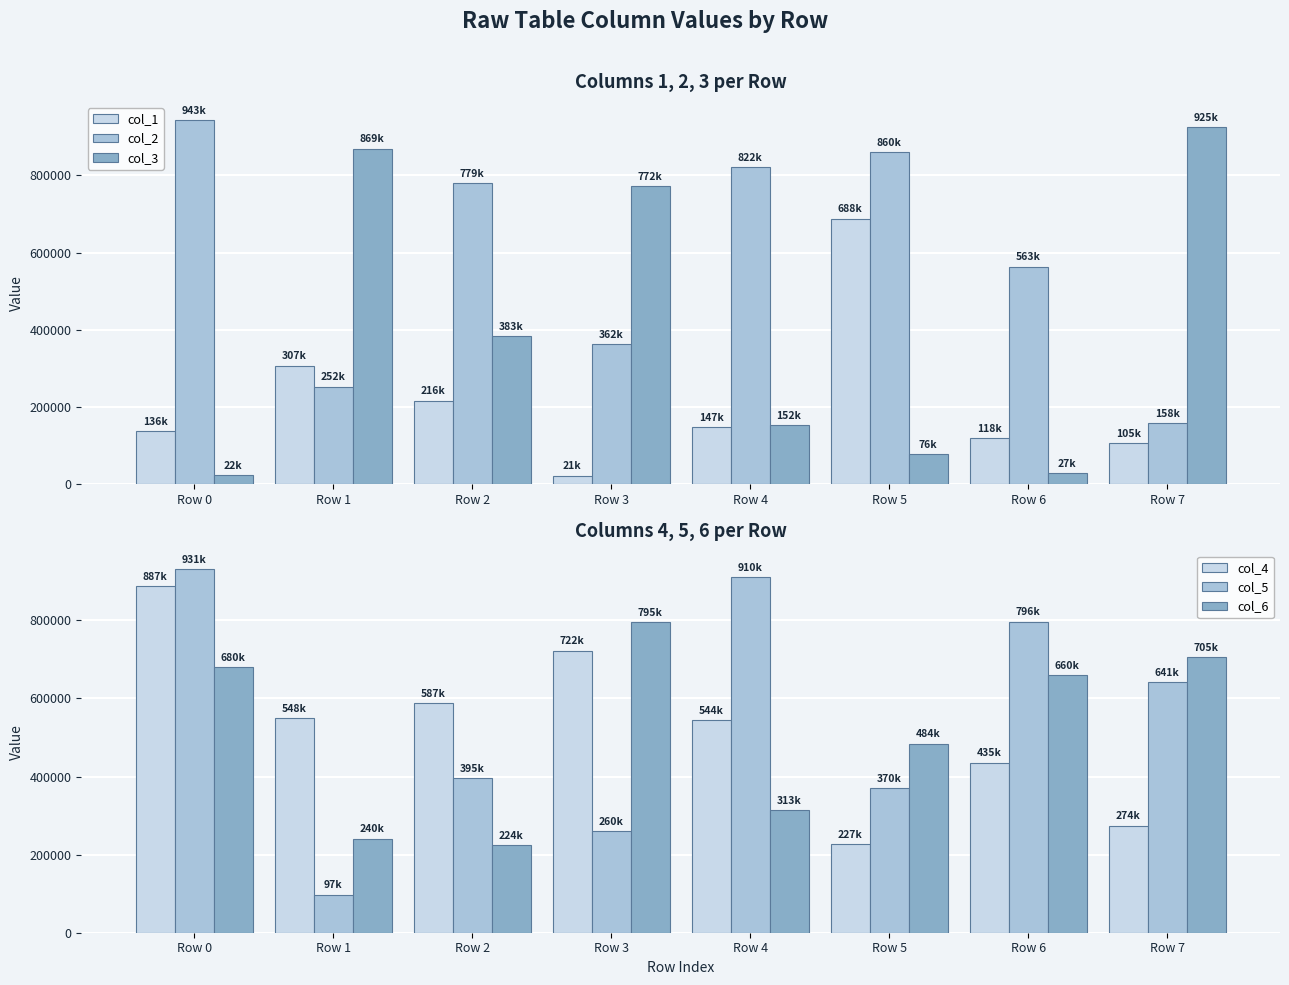

How many bars are there in total?

48